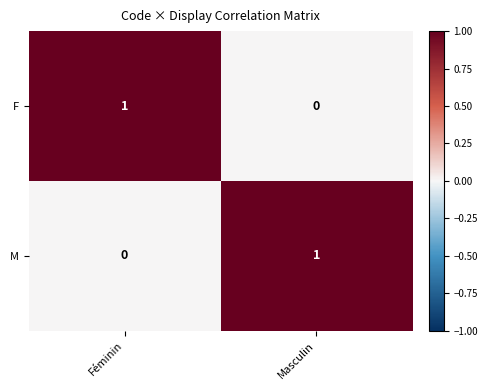

Reading right to left, transcribe all the data shown in this chart.

F: Masculin=0	Féminin=1
M: Masculin=1	Féminin=0